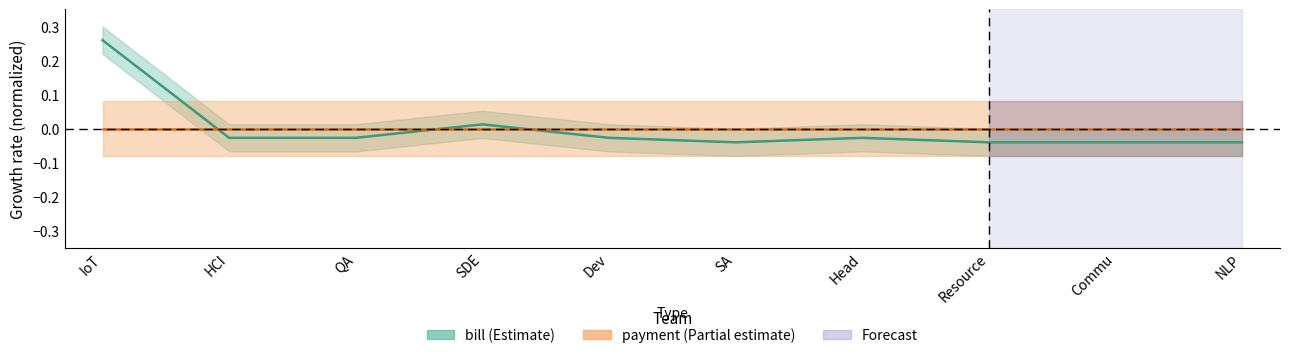

Rank the series by their maximum value, from lowest to highest.

payment, bill